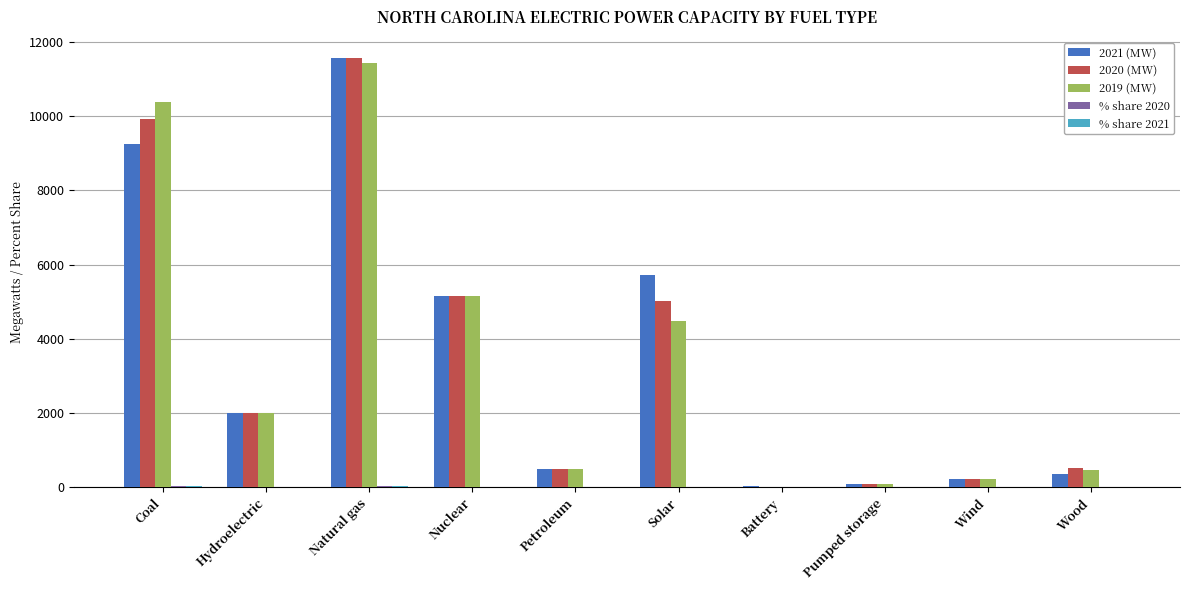

Are the bars grouped side by side (vs. stacked)?

Yes